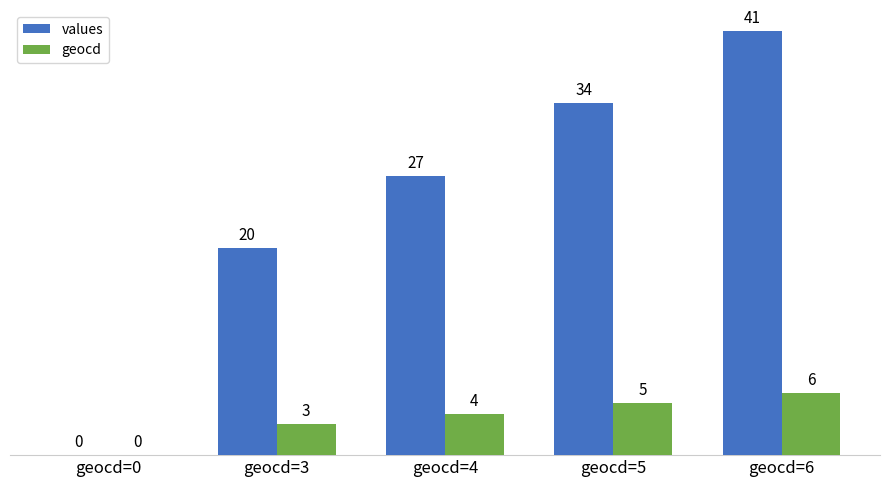

Reading left to right, list all the values displayed in this chart.

values: 0	20	27	34	41
geocd: 0	3	4	5	6